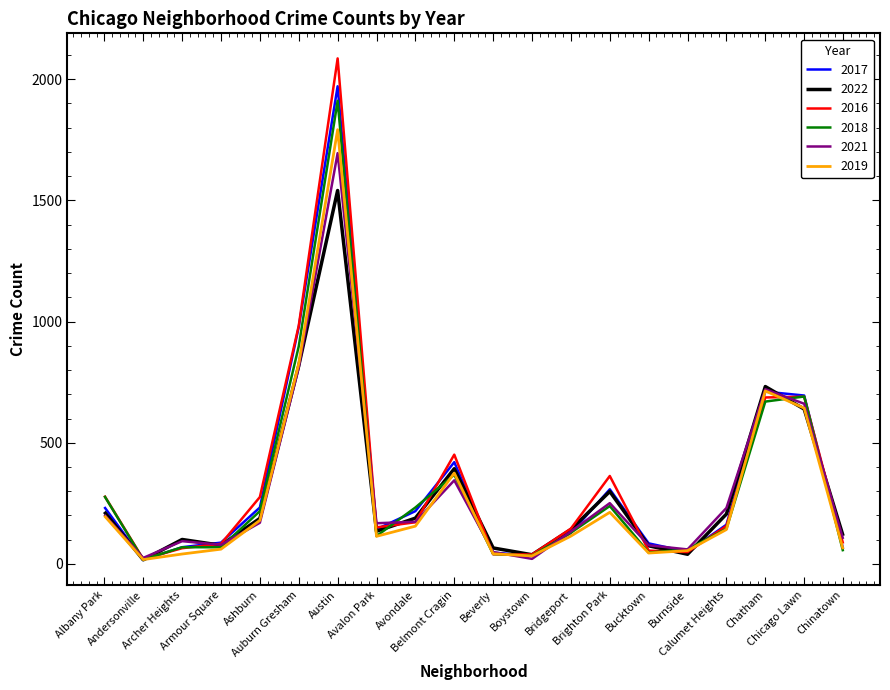

True or false: 2022 has a value of 142 at Bridgeport.

True